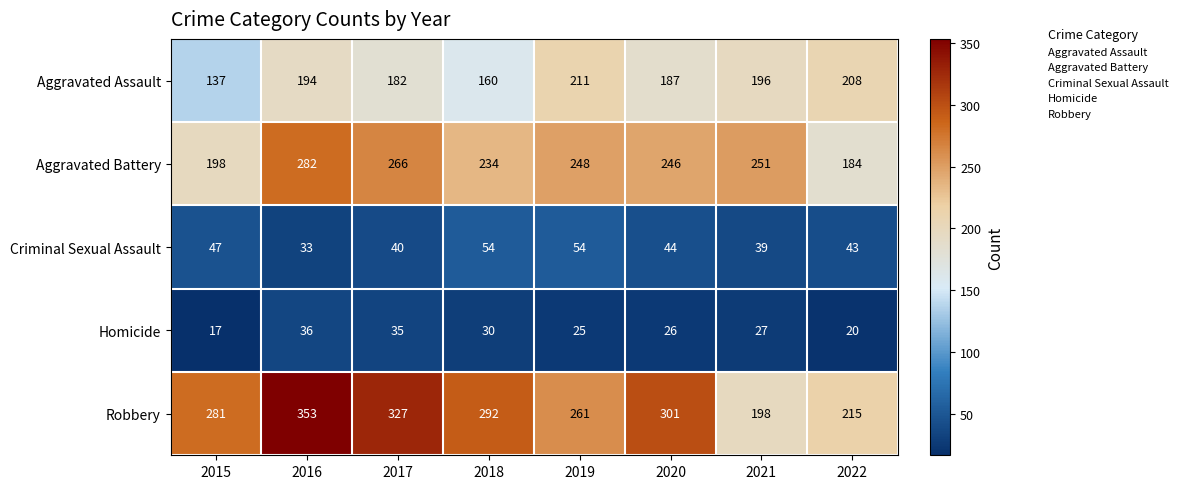

The Homicide series shows 63 at 2016. True or false?

False